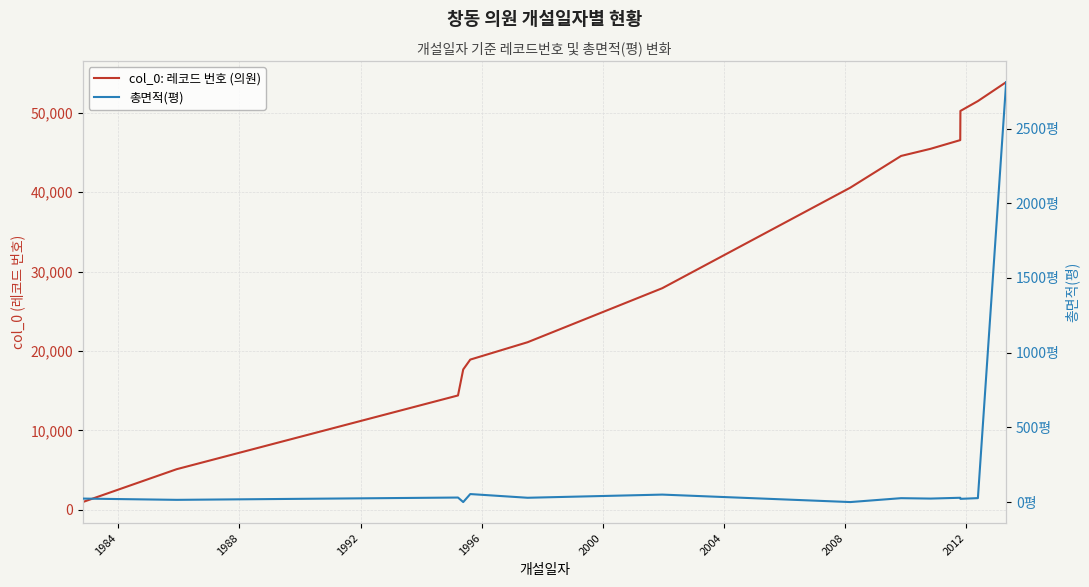

What is the average value of the col_0: 레코드 번호 (의원) series?

31335.6